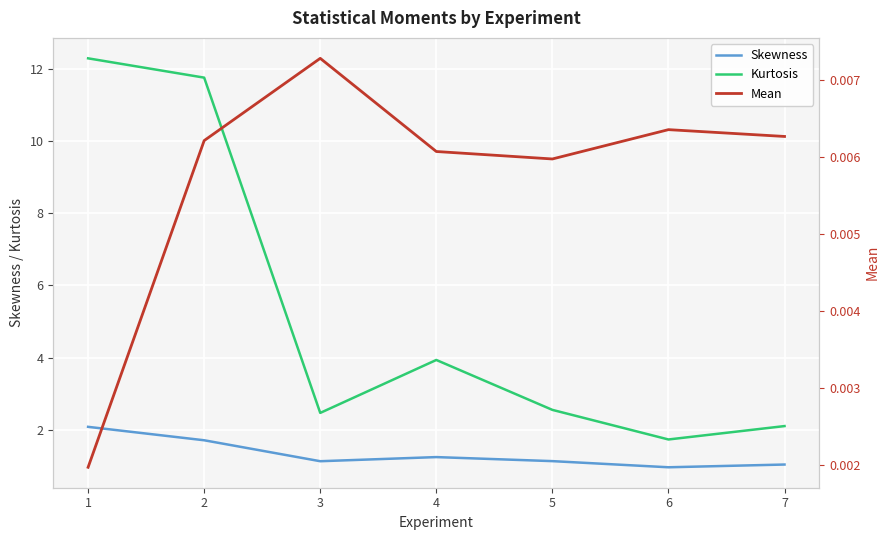

Does the chart display data point markers on the line(s)?

No